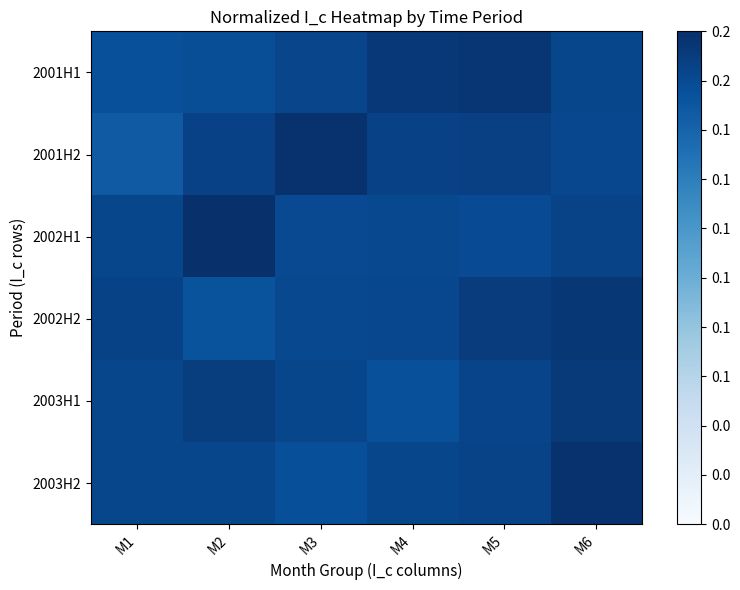

Rank the series by their maximum value, from lowest to highest.

2003H1, 2002H2, 2001H1, 2003H2, 2001H2, 2002H1